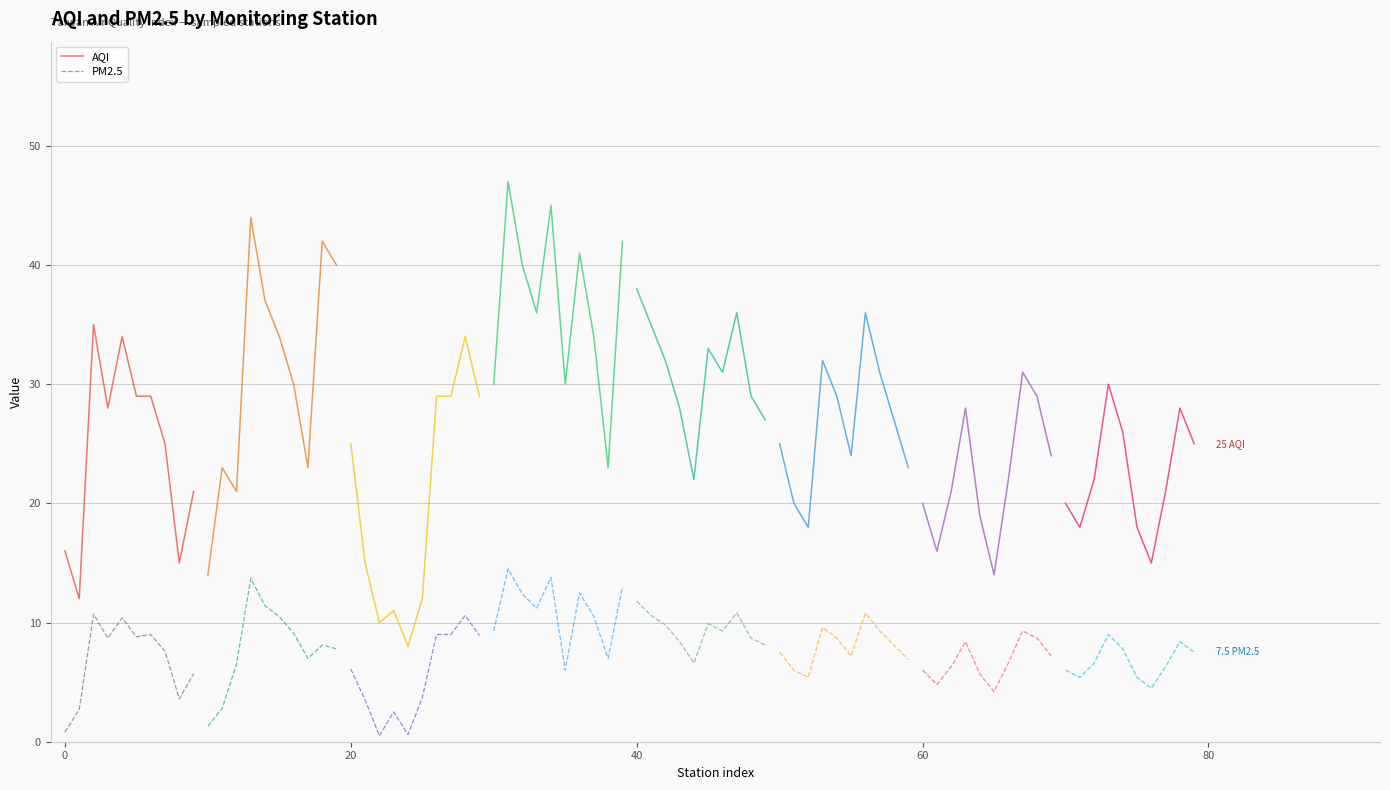

Reading right to left, transcribe all the data shown in this chart.

AQI: 21.0	15.0	25.0	29.0	29.0	34.0	28.0	35.0	12.0	16.0
PM2.5: 5.7	3.6	7.6	9.0	8.8	10.4	8.7	10.7	2.7	0.8